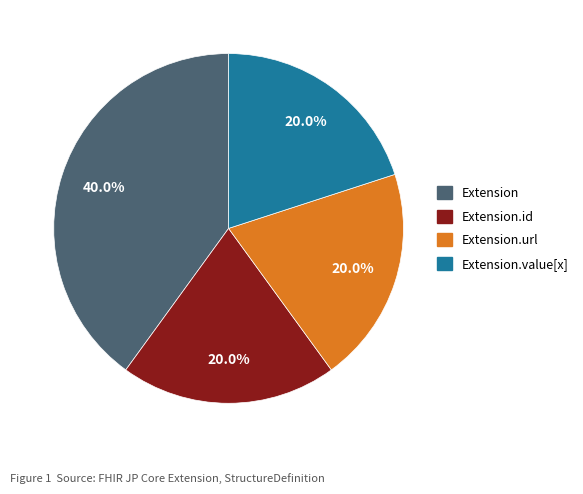

Is there any slice that represents more than half of the pie?

No